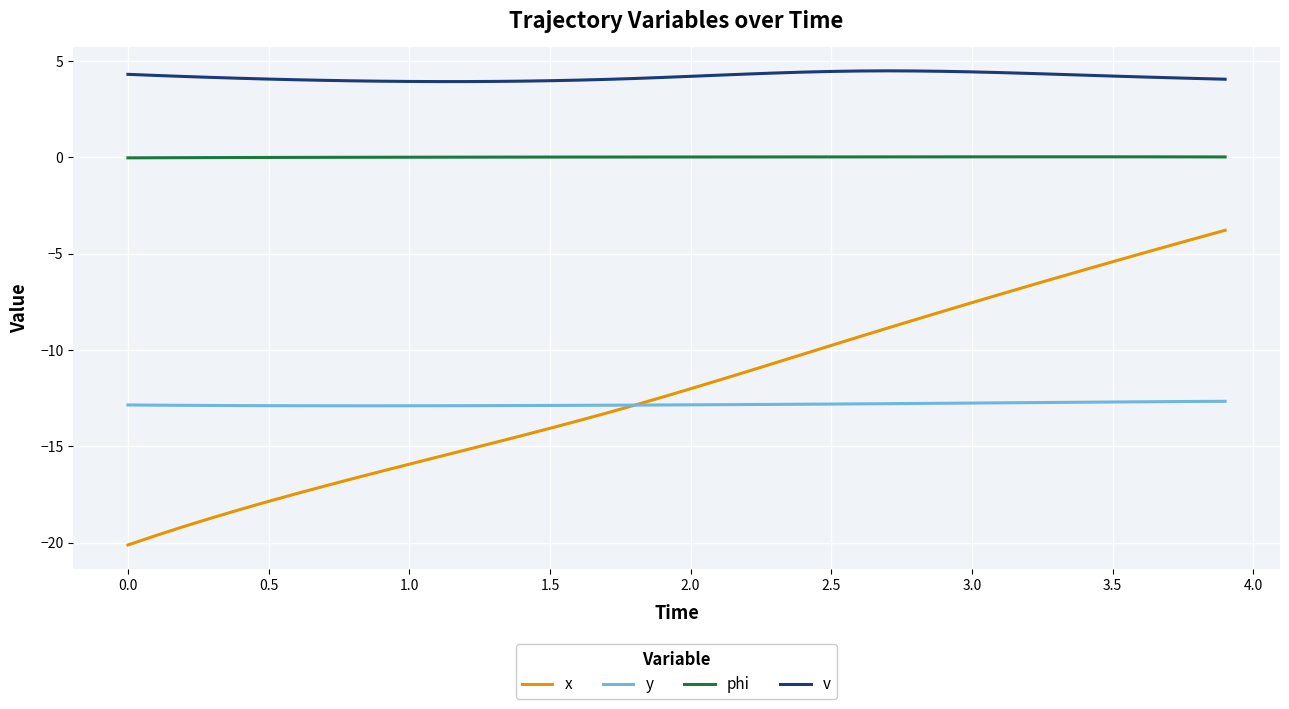

What is the minimum value for v?

3.9